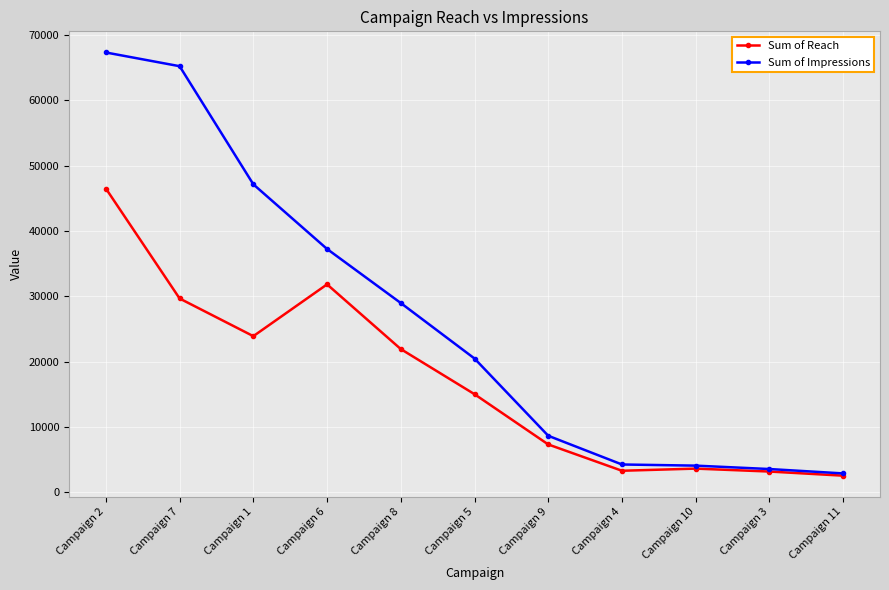

Which series has the largest range (max minus min)?

Sum of Impressions